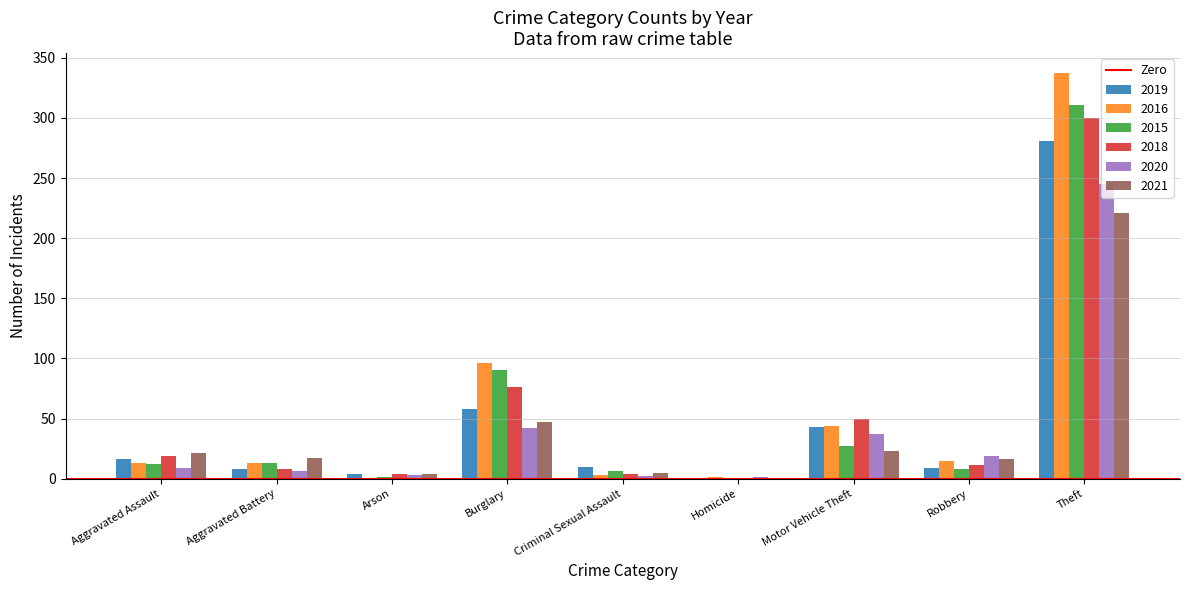

Is the value of 2015 at Criminal Sexual Assault greater than the value of 2018 at Burglary?

No